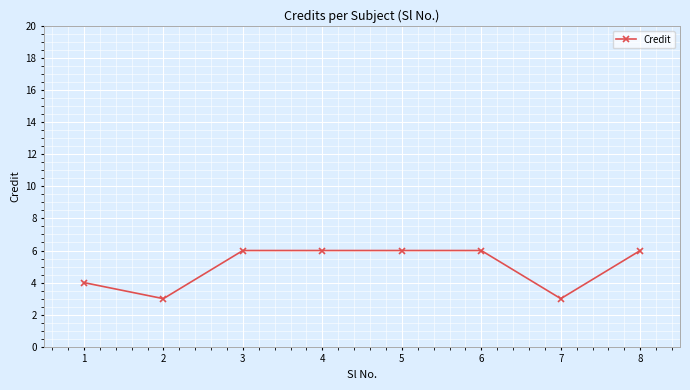

Is it true that the value at 4 is 10?

False